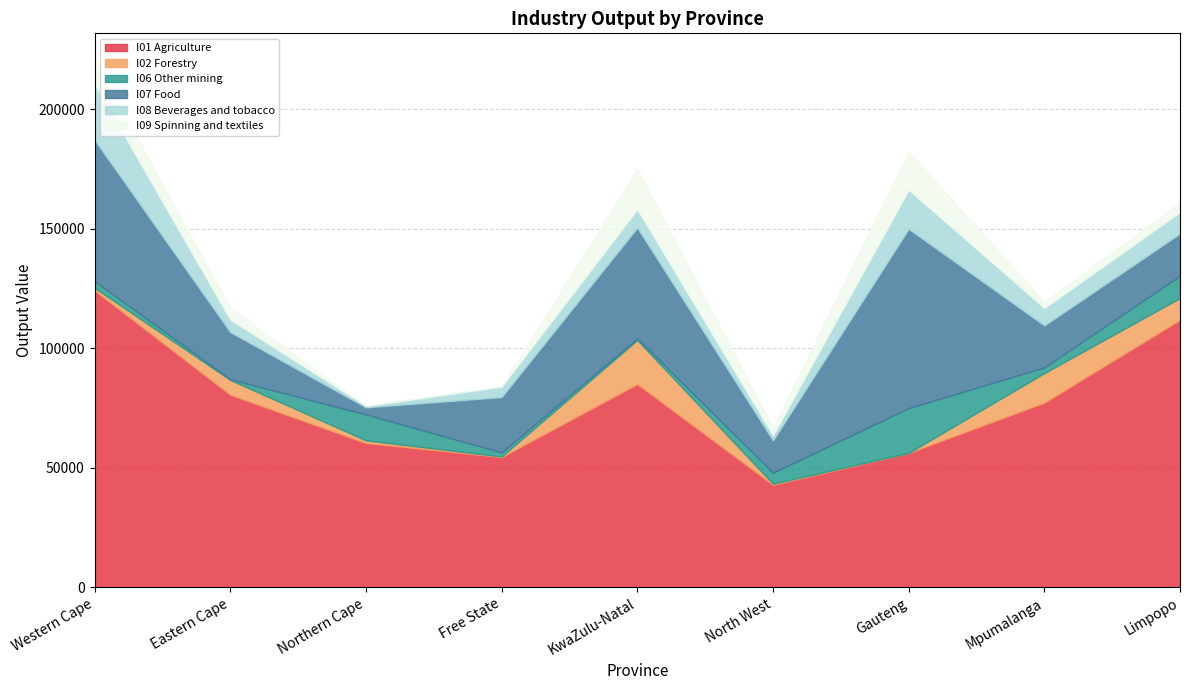

Reading right to left, transcribe all the data shown in this chart.

I01_Agriculture: Limpopo=111864.7	Mpumalanga=77211.3	Gauteng=56197.0	North West=42849.3	KwaZulu-Natal=84984.9	Free State=54469.1	Northern Cape=60326.0	Eastern Cape=80517.6	Western Cape=124205.3
I02_Forestry: Limpopo=9140.1	Mpumalanga=12399.6	Gauteng=0.0	North West=438.1	KwaZulu-Natal=18441.4	Free State=232.4	Northern Cape=1126.7	Eastern Cape=6225.3	Western Cape=1037.0
I06_Other mining: Limpopo=9312.5	Mpumalanga=2369.0	Gauteng=18743.4	North West=4636.0	KwaZulu-Natal=726.5	Free State=1690.0	Northern Cape=10840.0	Eastern Cape=293.6	Western Cape=2876.9
I07_Food: Limpopo=17684.5	Mpumalanga=17541.5	Gauteng=74998.3	North West=13507.3	KwaZulu-Natal=46285.7	Free State=23163.0	Northern Cape=2977.5	Eastern Cape=19733.5	Western Cape=59064.2
I08_Beverages and tobacco: Limpopo=8930.3	Mpumalanga=7308.3	Gauteng=16348.7	North West=2156.0	KwaZulu-Natal=7696.2	Free State=4363.8	Northern Cape=613.3	Eastern Cape=5211.8	Western Cape=23527.0
I09_Spinning and textiles: Limpopo=4101.2	Mpumalanga=2565.9	Gauteng=15930.4	North West=3342.6	KwaZulu-Natal=16954.4	Free State=272.0	Northern Cape=0.0	Eastern Cape=4885.8	Western Cape=9996.3